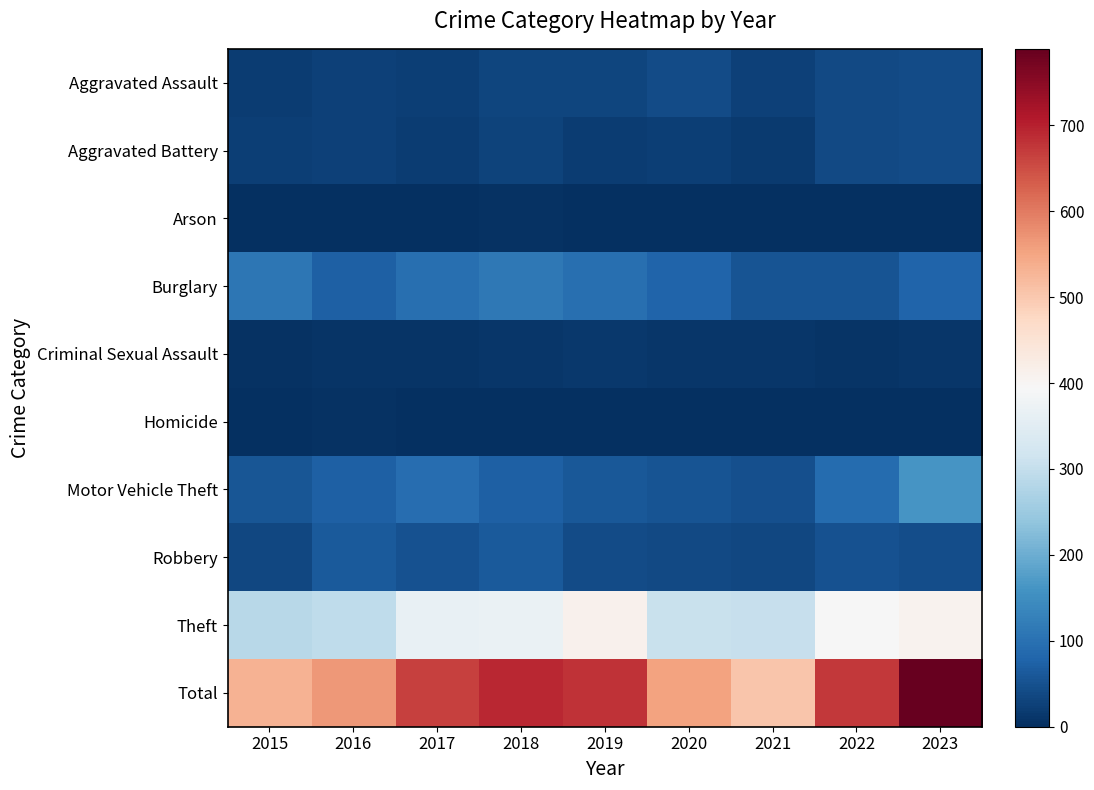

How many series are shown in this chart?

10